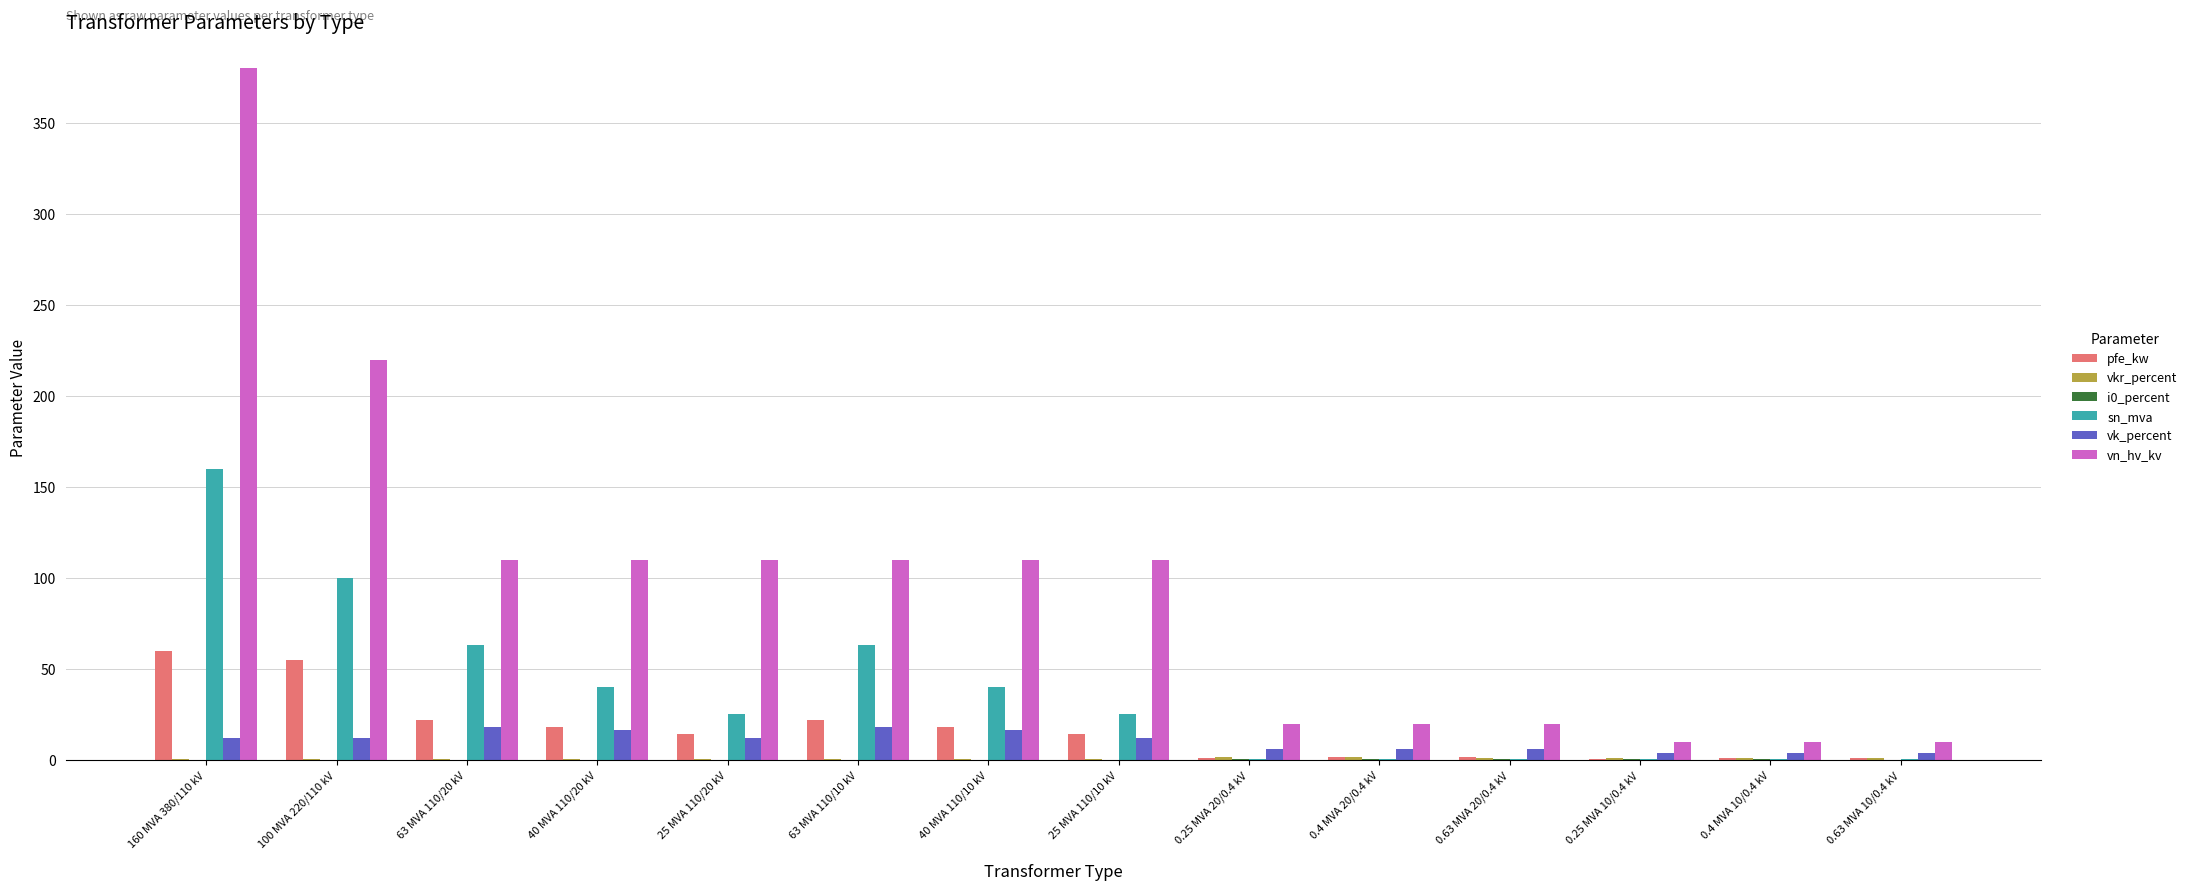

What is the greatest value displayed?

380.0